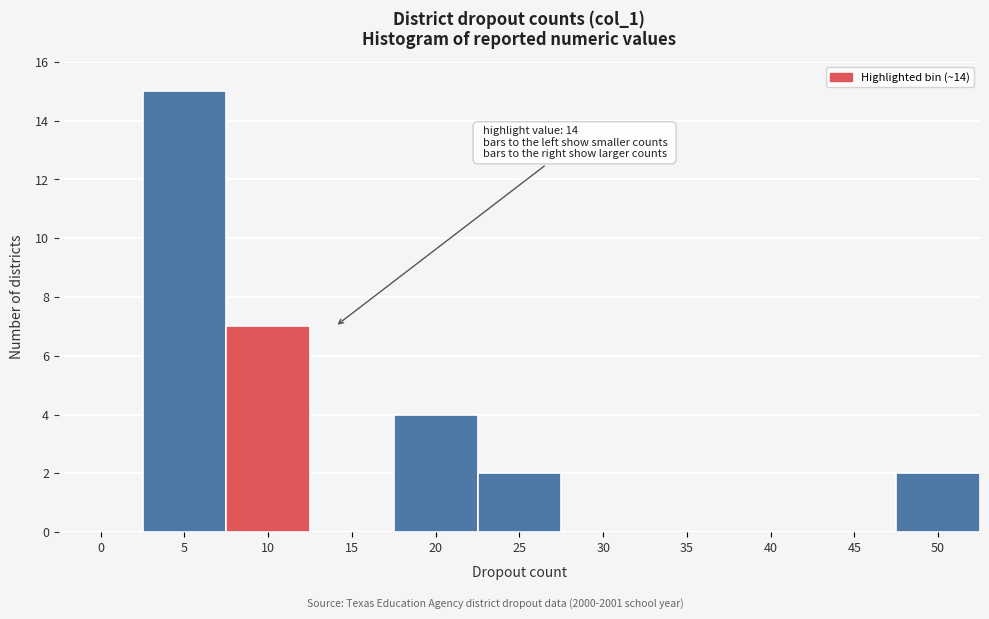

Reading left to right, list all the values displayed in this chart.

0=0	5=15	10=7	15=0	20=4	25=2	30=0	35=0	40=0	45=0	50=2